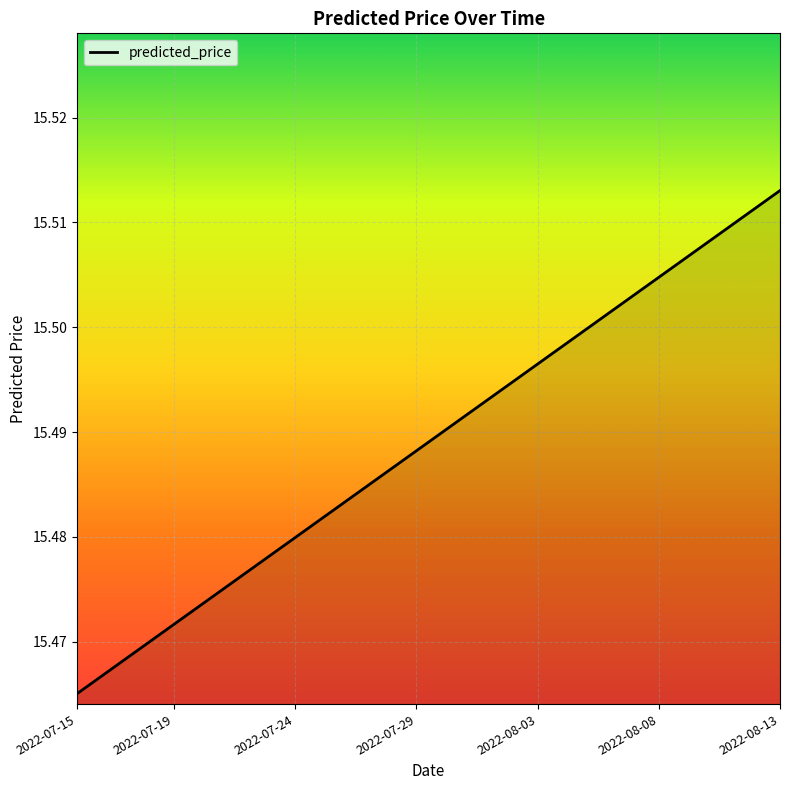

How many distinct data groups are displayed?

1